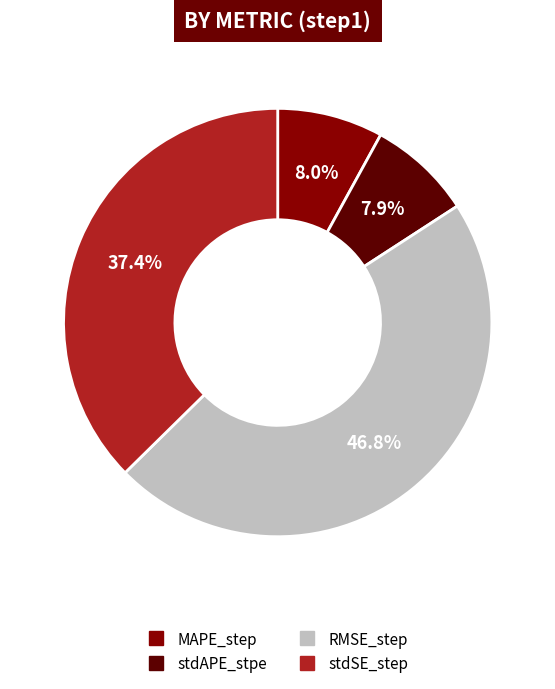

Count the number of slices in the pie.

4